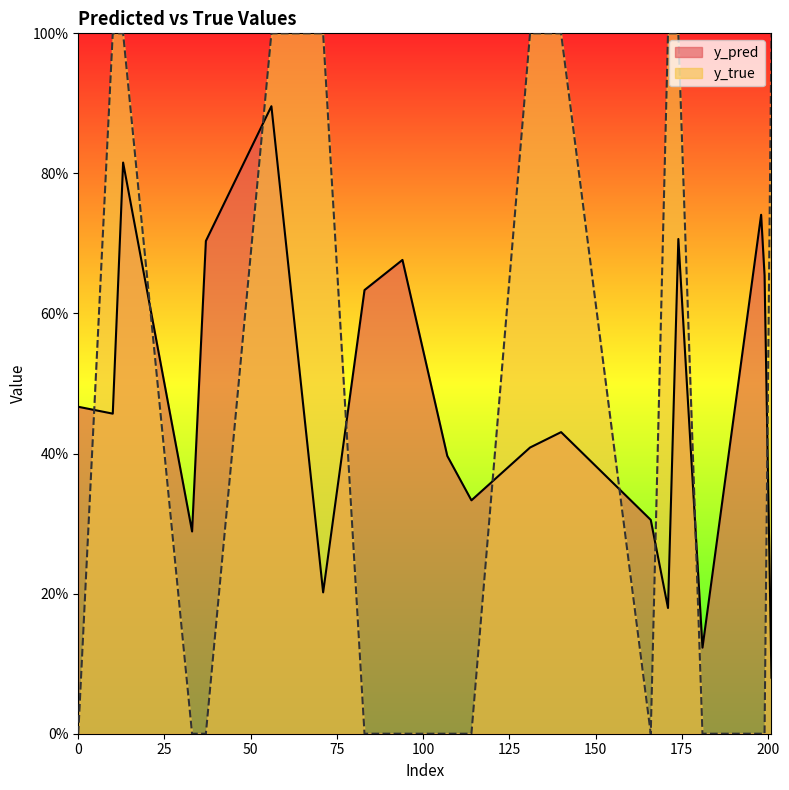

Rank the series at 201 from lowest to highest value.

y_pred, y_true